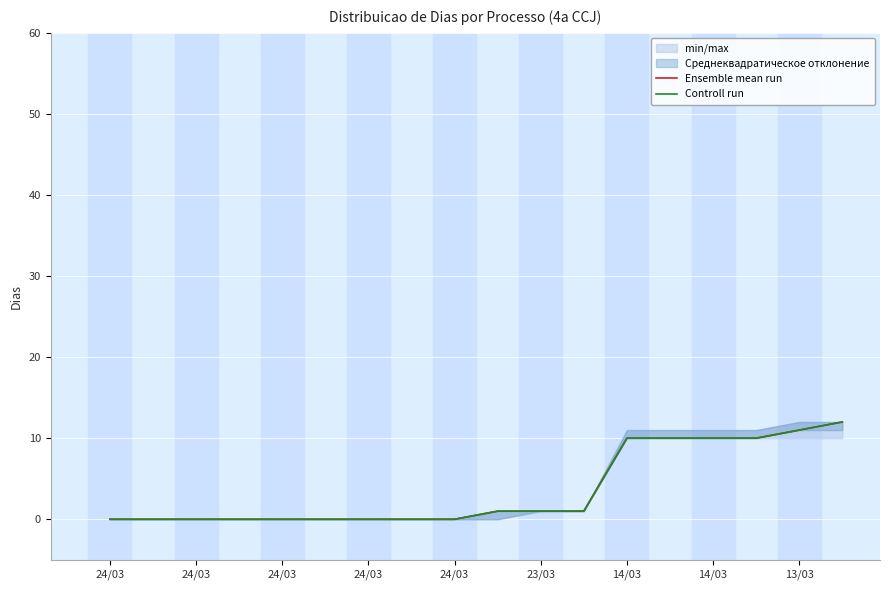

At how many categories does at least one series exceed 8?

6